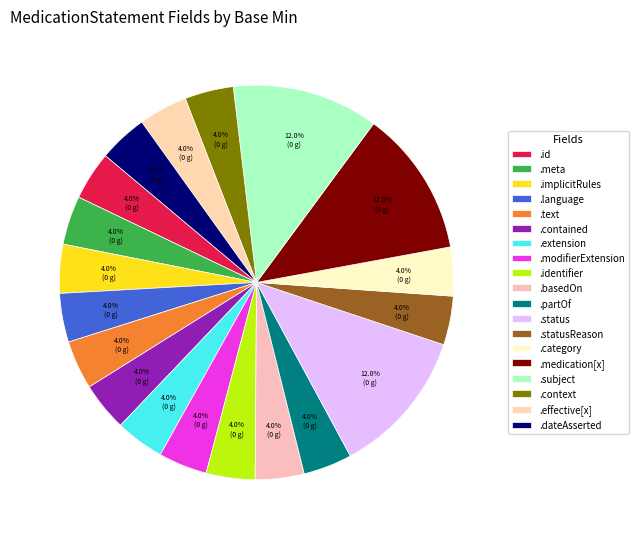

To the nearest percent, what is the average slice percentage?

5%